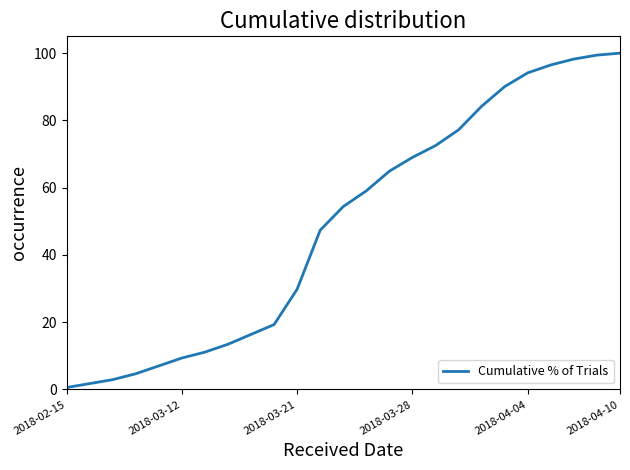

How many lines are shown in the chart?

1